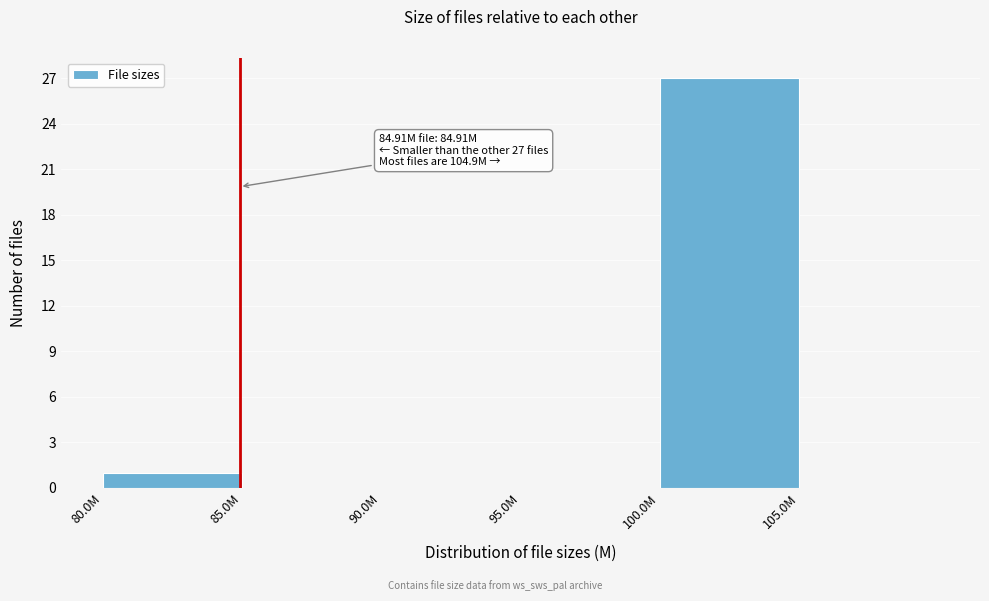

Reading left to right, what are all the values shown in this chart?

80.0M=1	85.0M=0	90.0M=0	95.0M=0	100.0M=27	105.0M=0